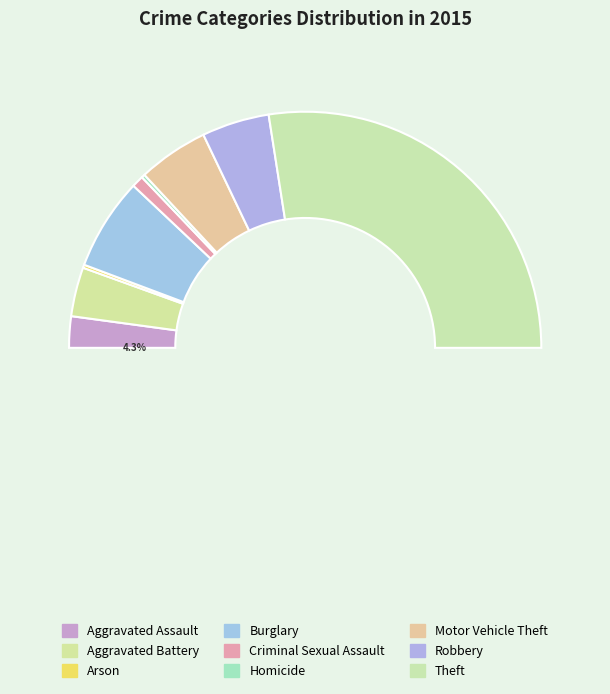

Count the number of slices in the pie.

9